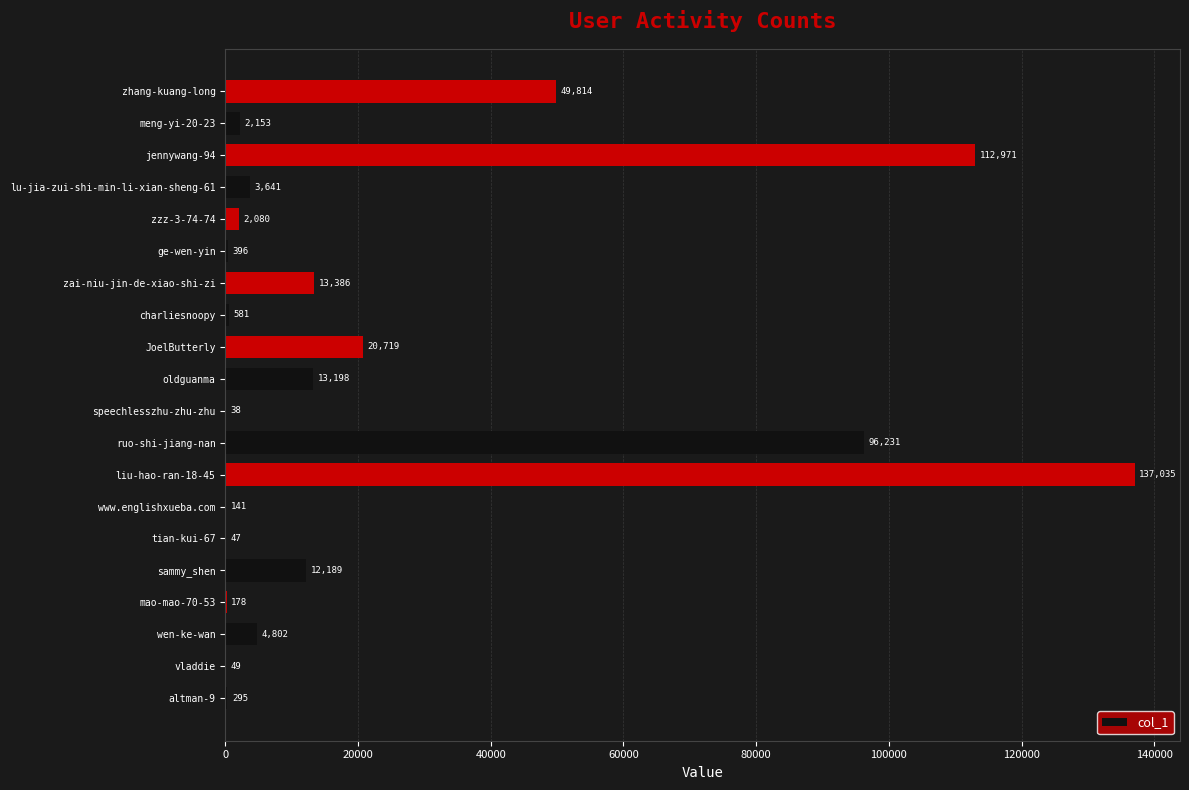

What is the average value?

23497